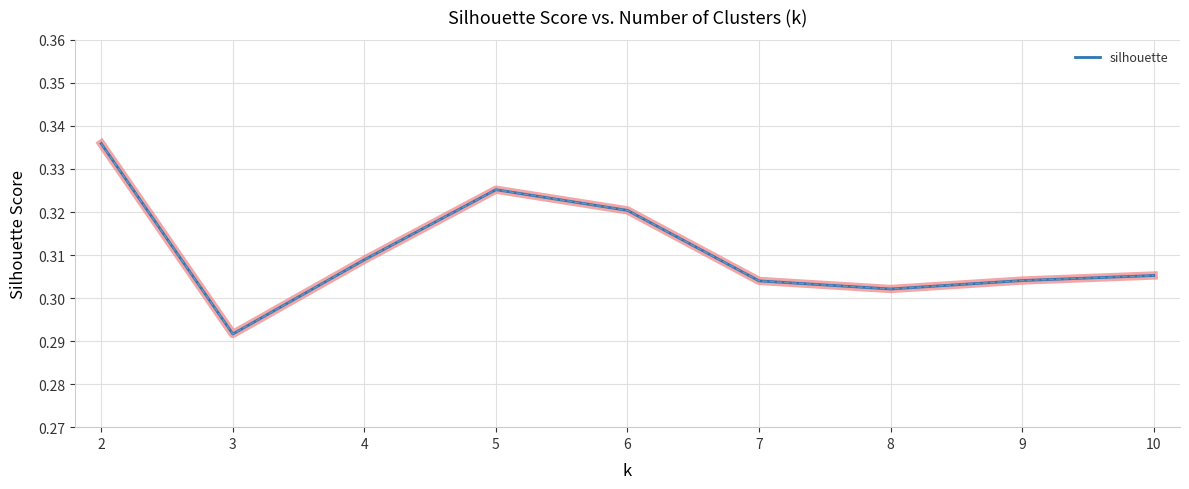

Where is the first local minimum?

3